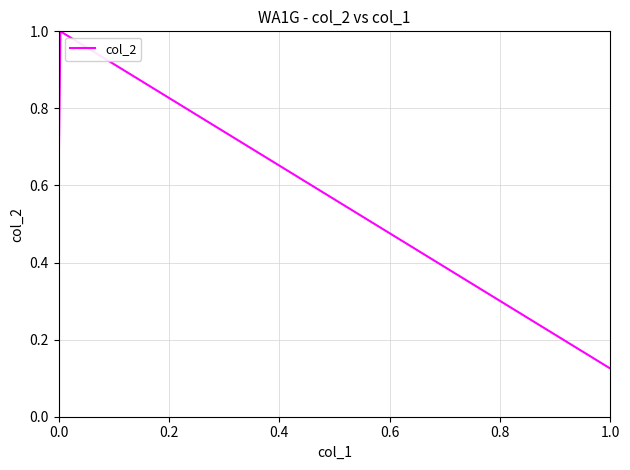

What is the difference between the second highest and minimum values?

0.5